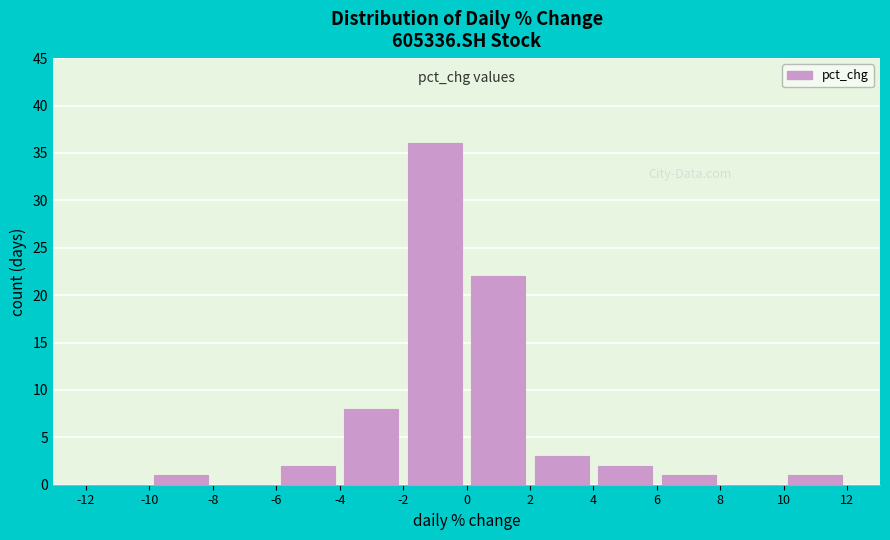

How tall is the bar that spans -10 to -8 on the x-axis? The values are not printed on the chart, so give them approximately, as read against the axis.

1